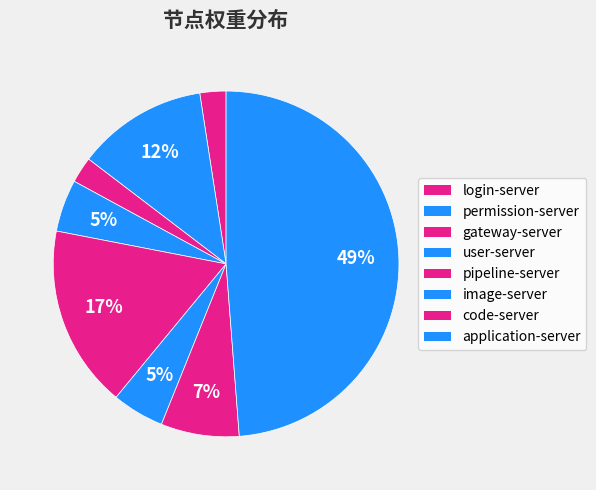

Between permission-server and pipeline-server, which is larger?

pipeline-server